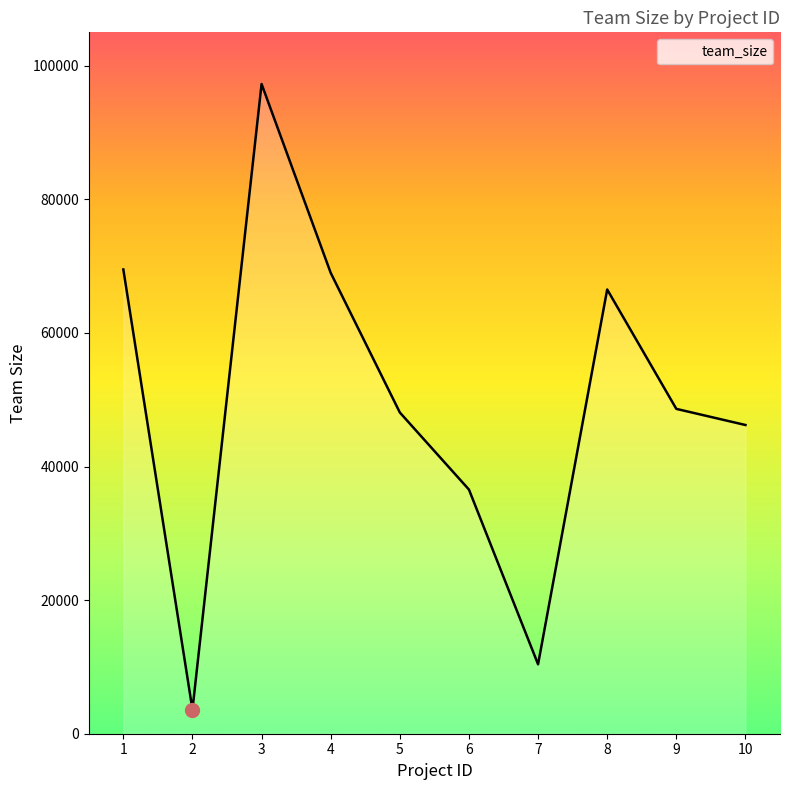

Which label corresponds to the largest value in the chart?

3